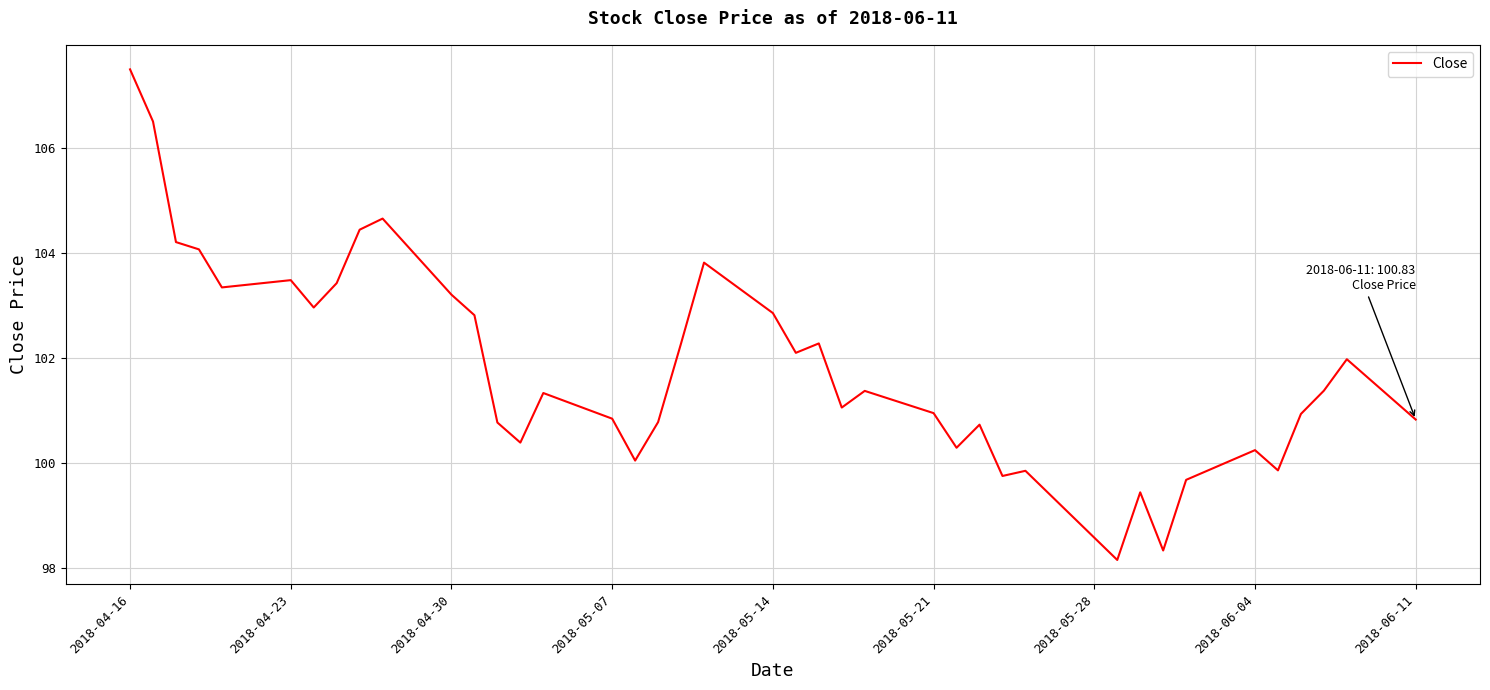

What is the difference between the maximum and minimum values?

9.4